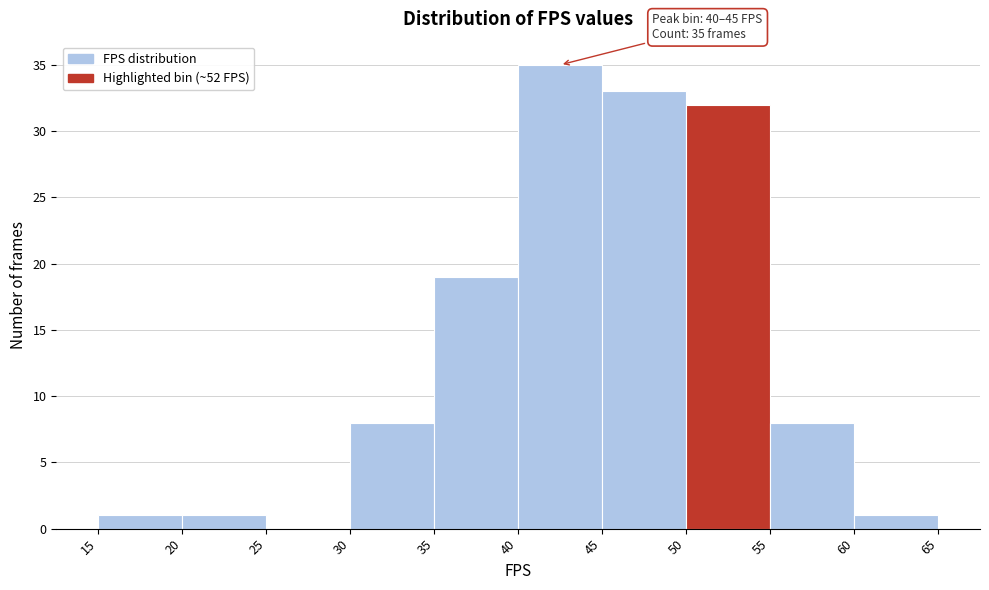

Which range on the x-axis has the tallest bar?

40 to 45